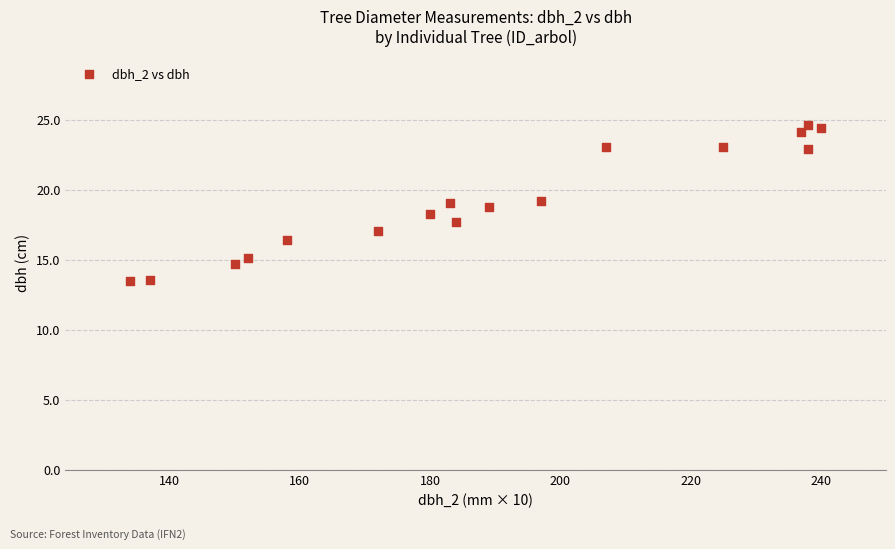

What is the range of X values (max minus min)?

106.0